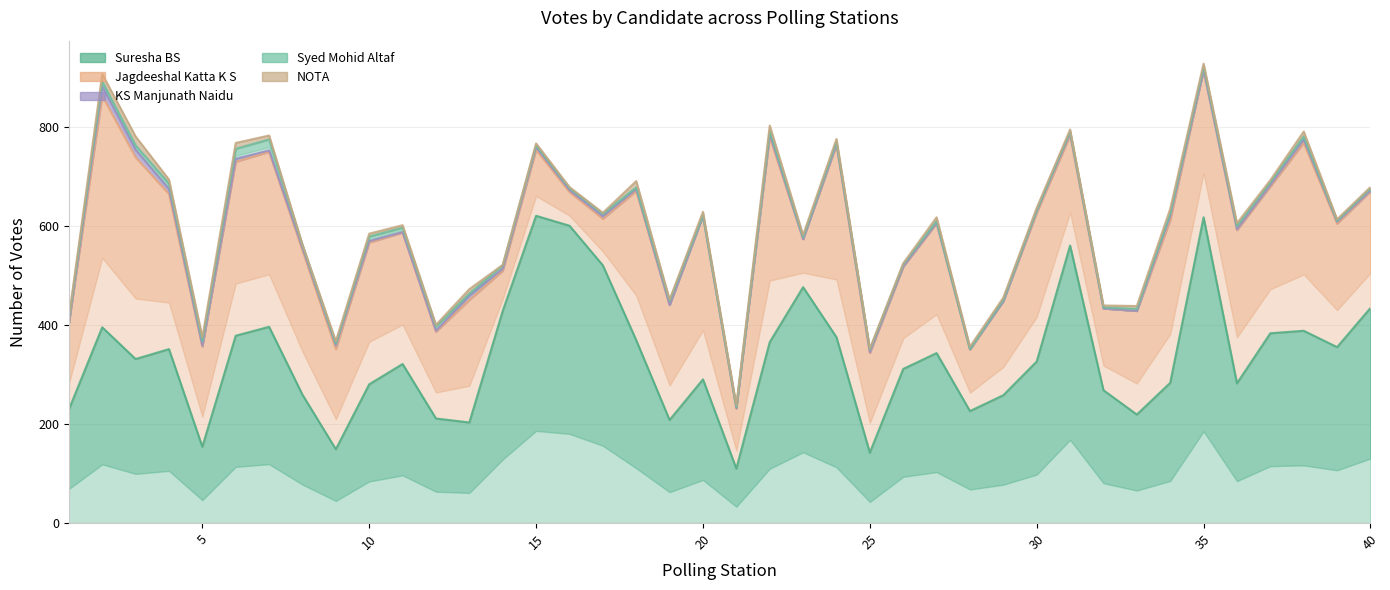

The KS Manjunath Naidu series shows 11 at 29. True or false?

False